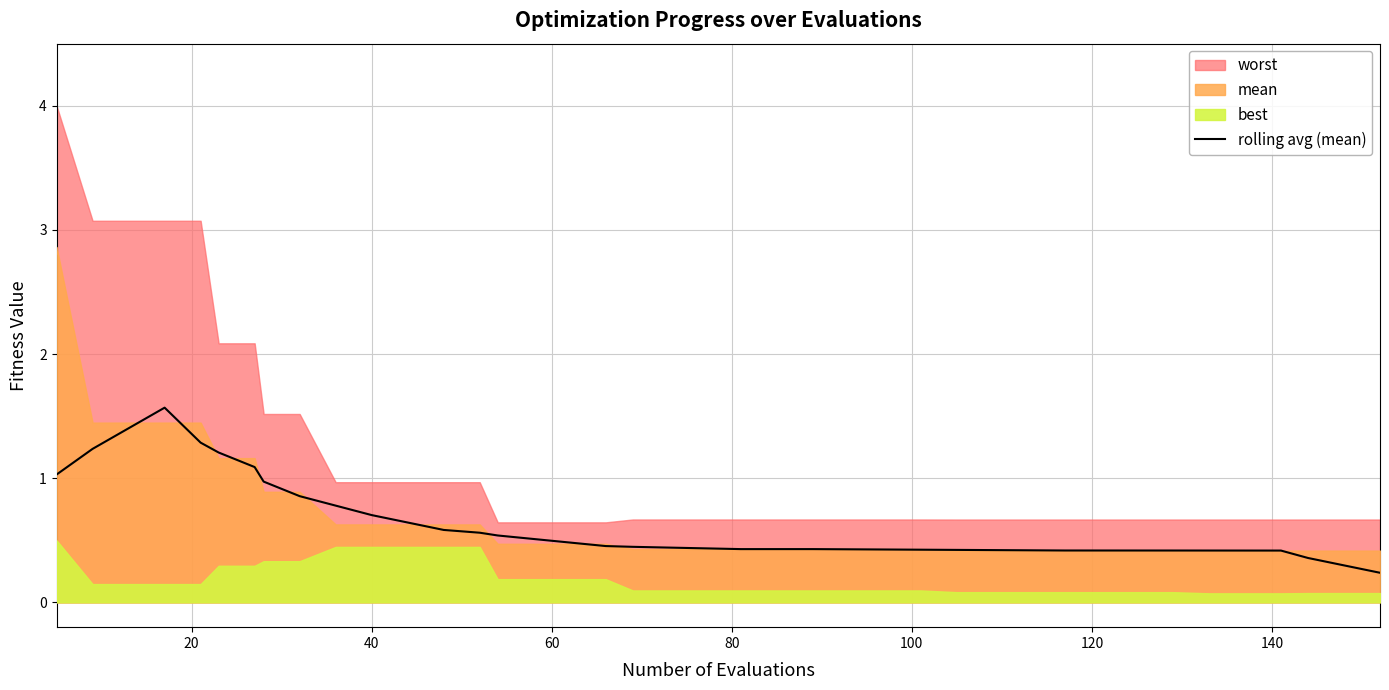

What is the highest value of the rolling avg (mean) series?

1.6